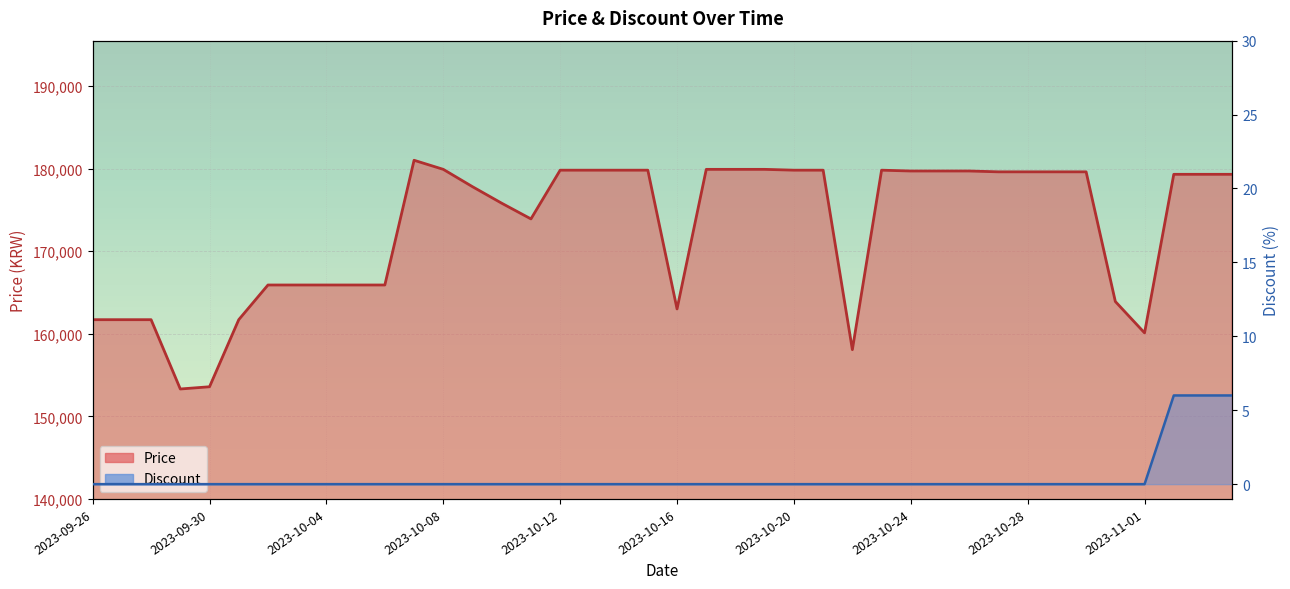

Is it true that Discount equals 0 at 2023-10-27?

True